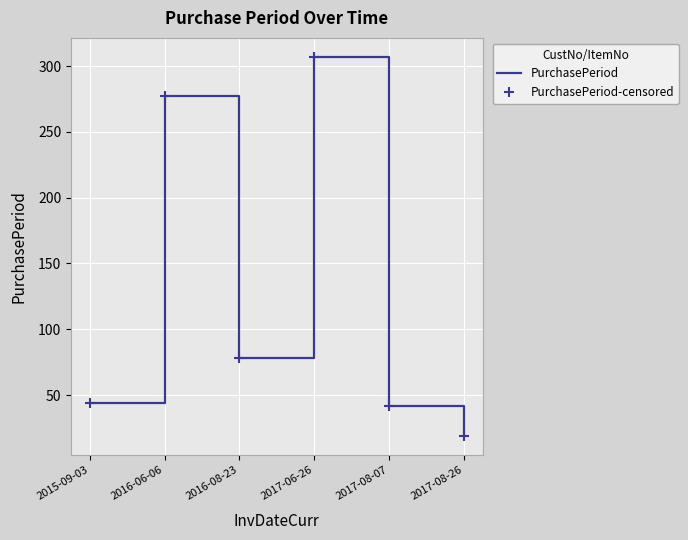

What is the approximate value of PurchasePeriod-censored at 2017-08-26, to the nearest 10?

20